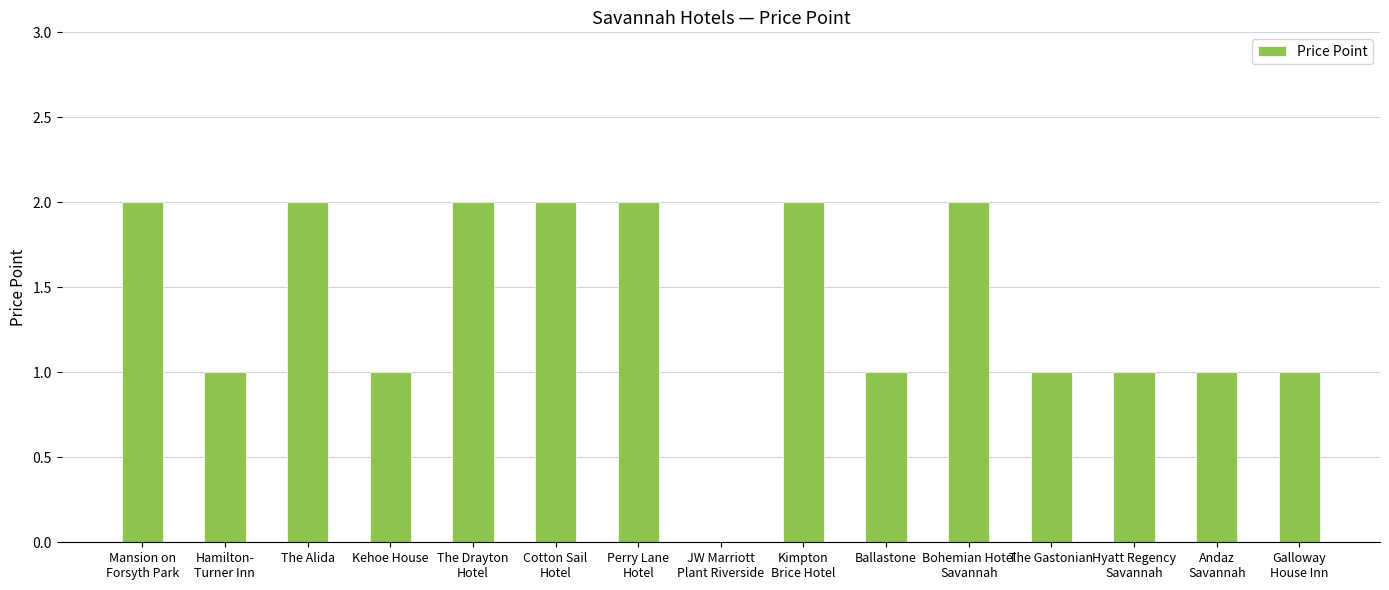

Is it true that the value at Galloway
House Inn is 1?

True